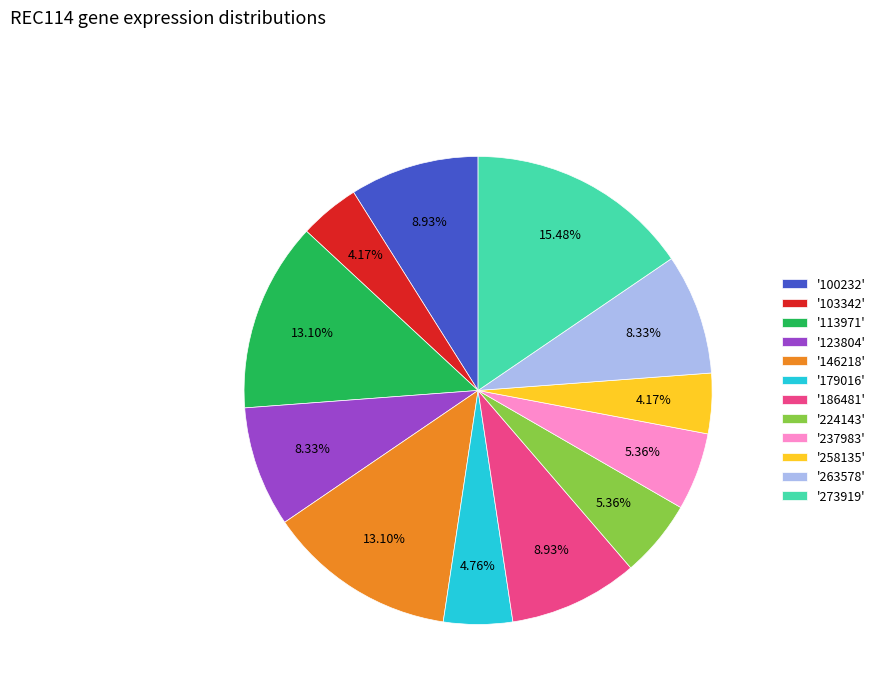

Is '113971' the majority of the pie?

No